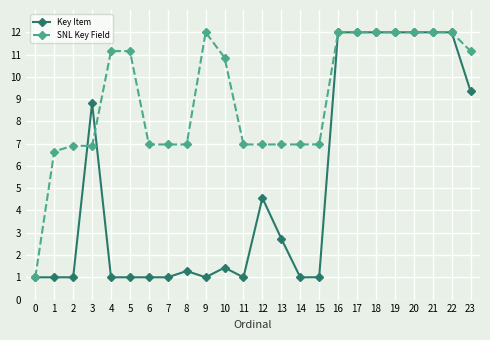

Between 6 and 16, which series saw the biggest shift?

Key Item